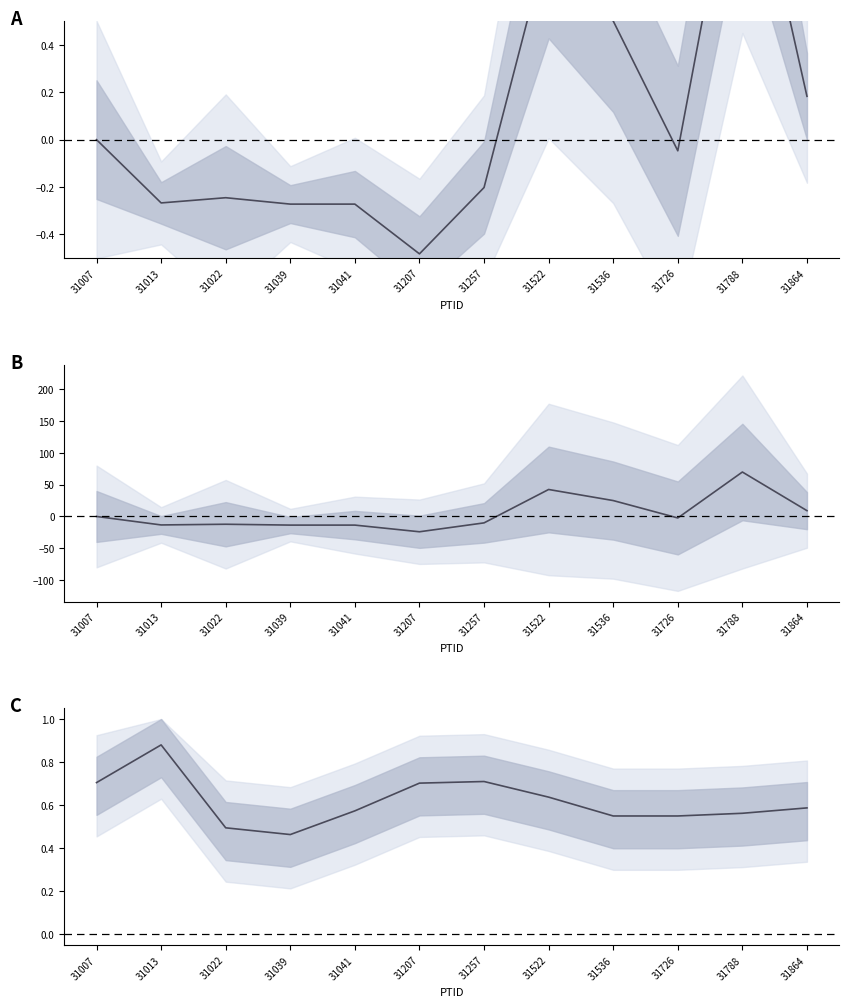

Which series has the widest spread of values?

DaysPSO_B_mean